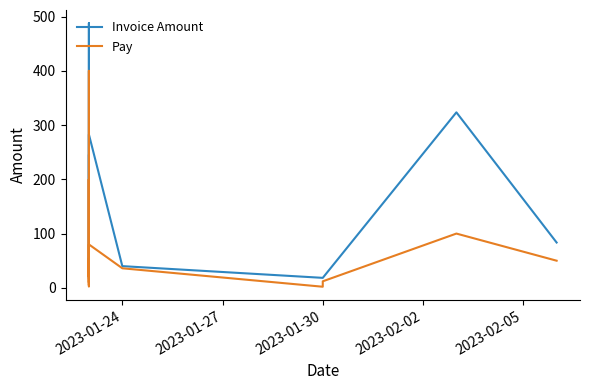

The Invoice Amount series shows 848.3 at 2023-02-05. True or false?

False